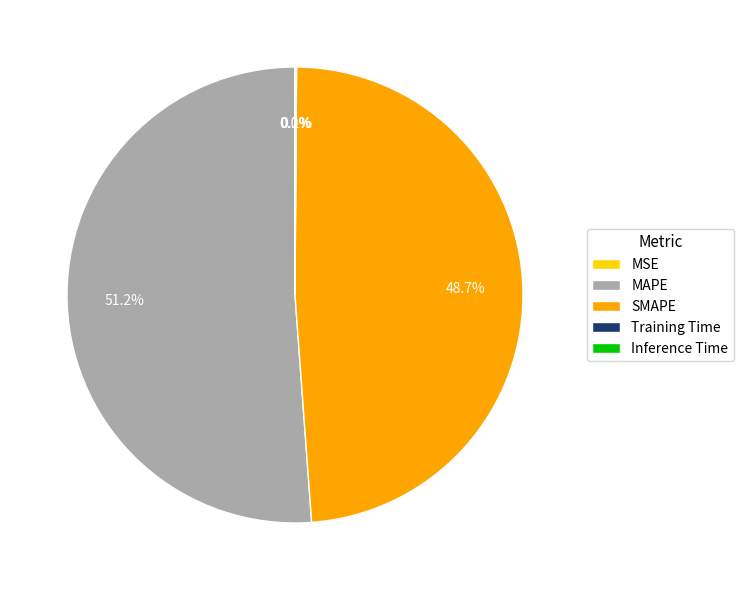

Which category has the biggest portion of the pie?

MAPE